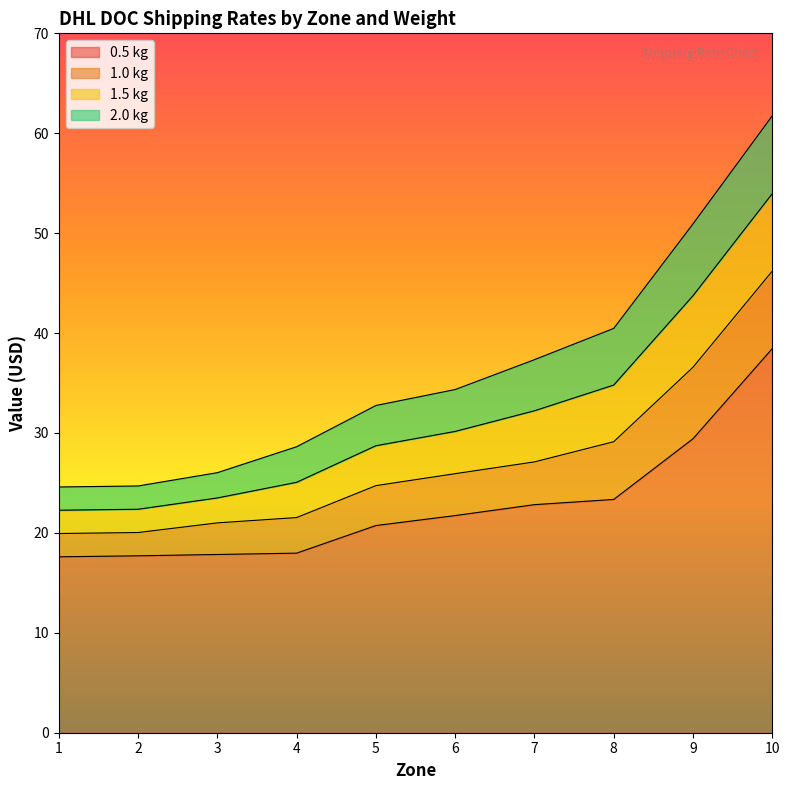

List the series in order of their overall mean, lowest first.

0.5 kg, 1.0 kg, 1.5 kg, 2.0 kg